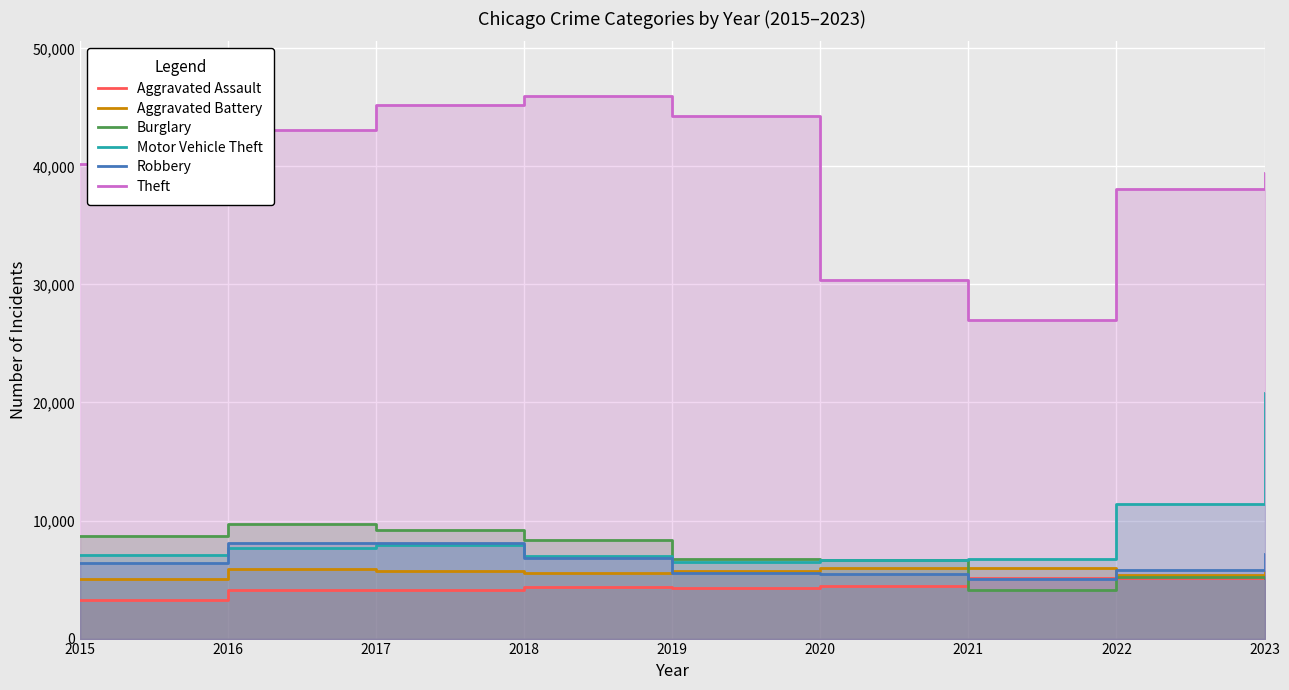

What is the greatest value displayed?

45990